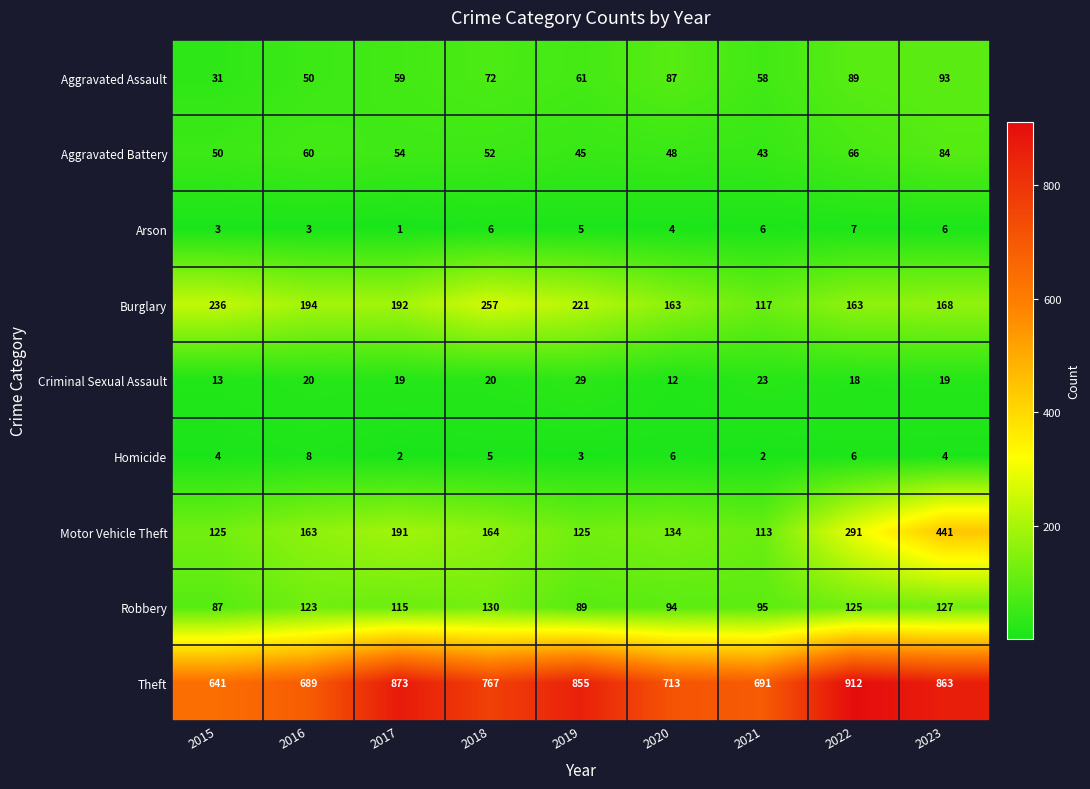

The Arson series shows 4 at 2020. True or false?

True